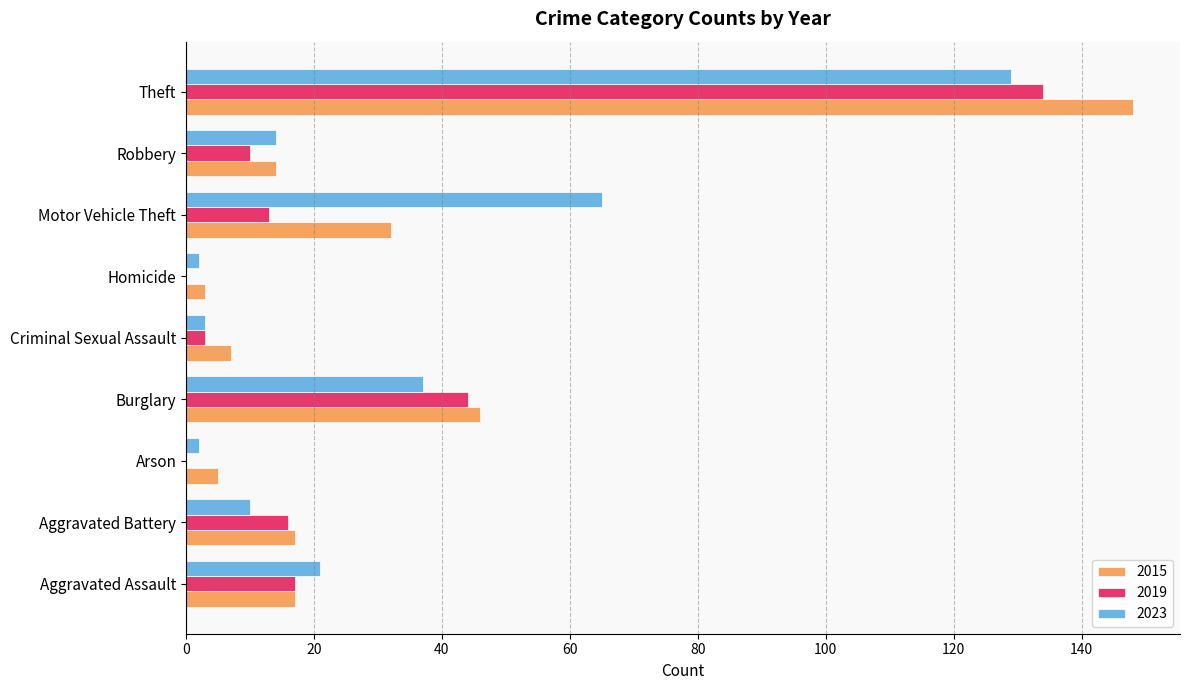

Which category has the highest value in the 2023 series?

Theft